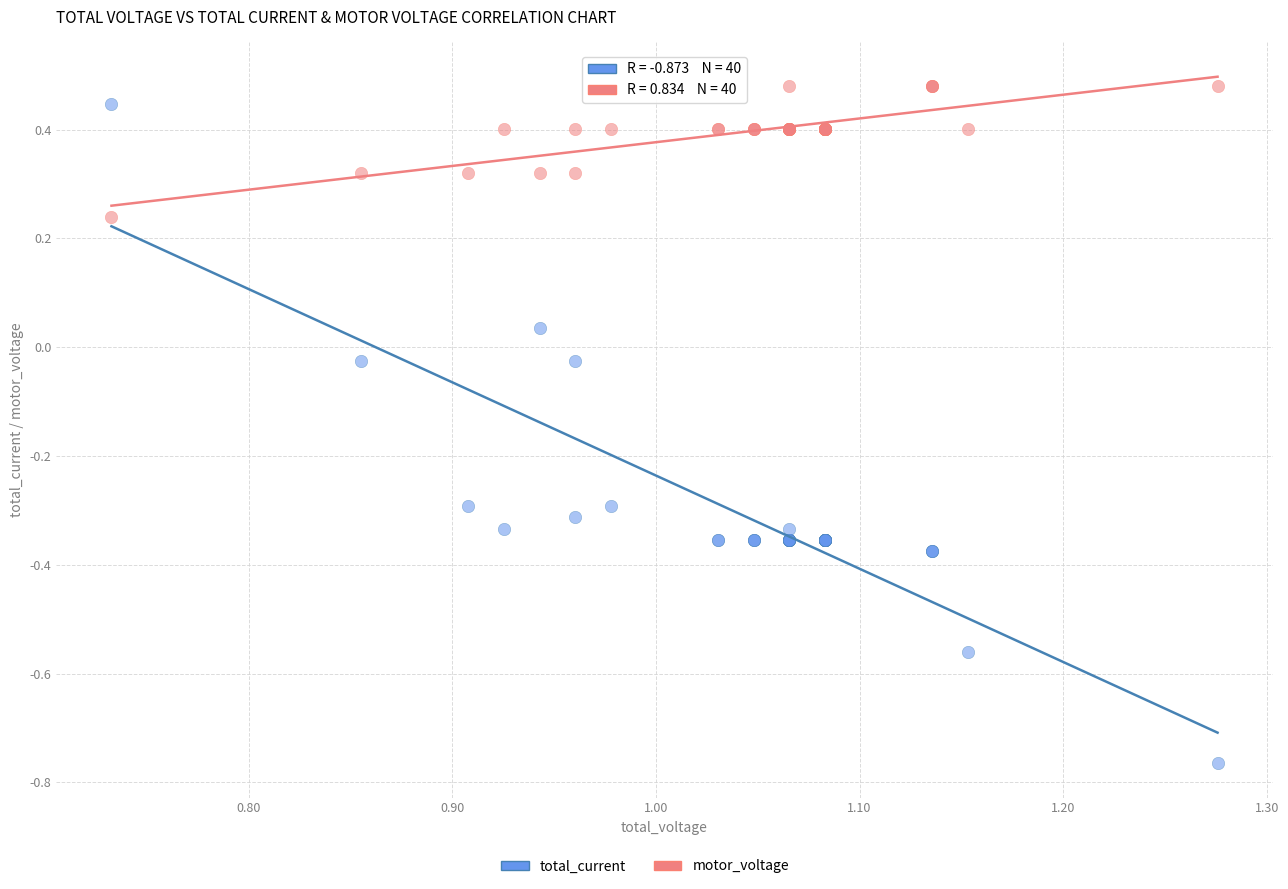

Which series has the widest spread of Y values?

total_current